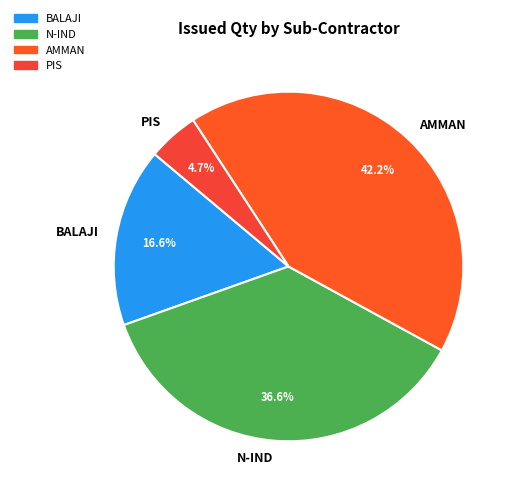

Is there a majority slice in this chart?

No